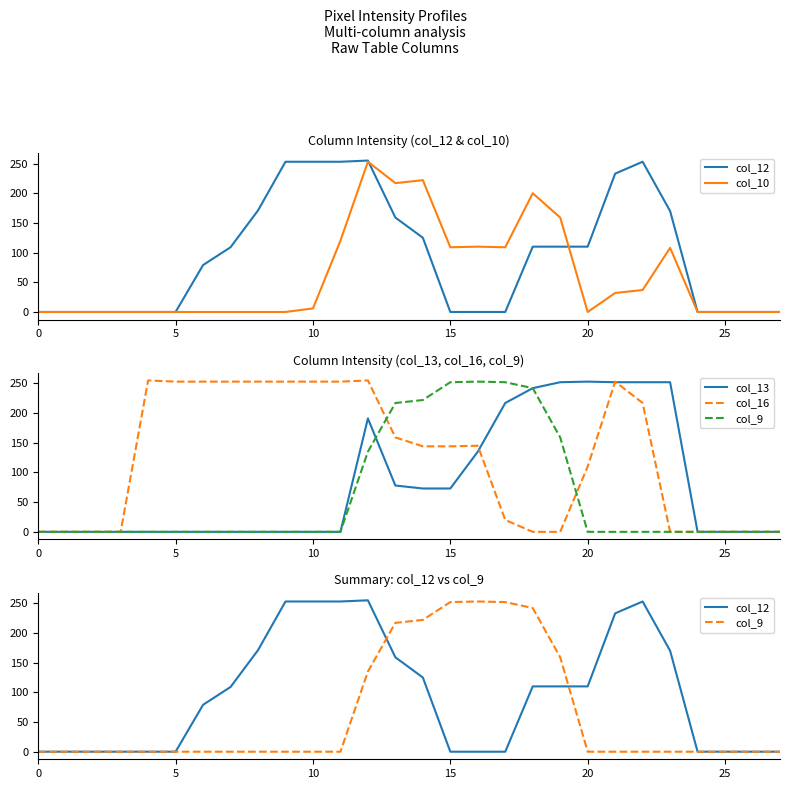

How many lines are shown in the chart?

5